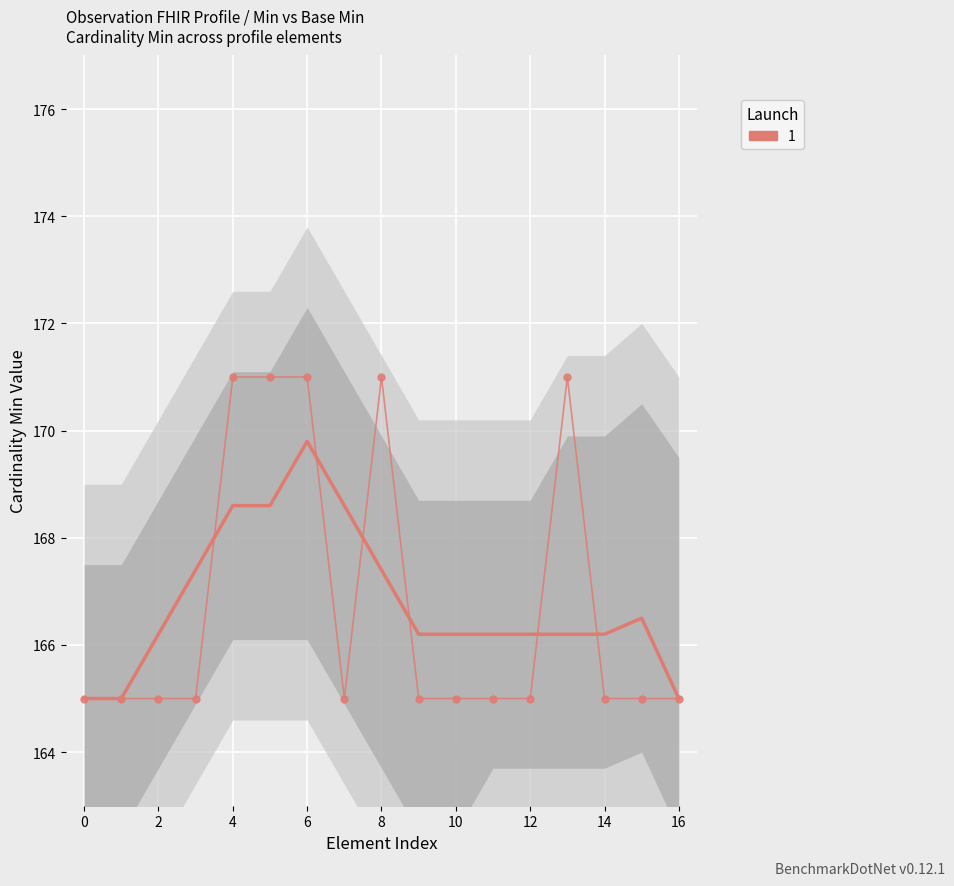

Reading right to left, list all the values displayed in this chart.

165	165	165	171	165	165	165	165	171	165	171	171	171	165	165	165	165